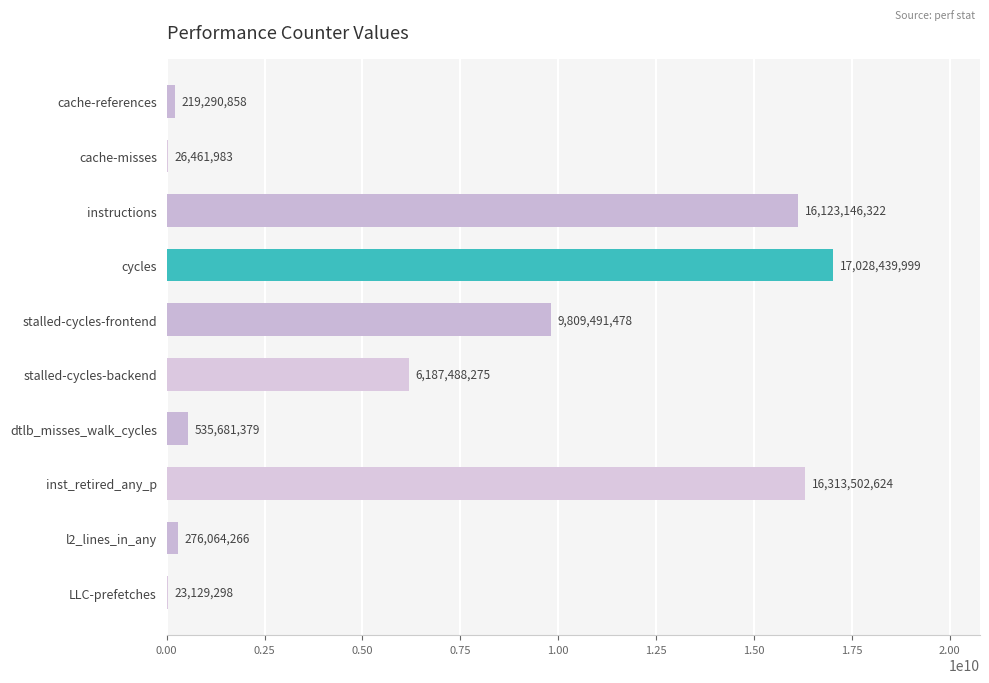

Reading top to bottom, extract all data points from this chart.

cache-references=219290858	cache-misses=26461983	instructions=16123146322	cycles=17028439999	stalled-cycles-frontend=9809491478	stalled-cycles-backend=6187488275	dtlb_misses_walk_cycles=535681379	inst_retired_any_p=16313502624	l2_lines_in_any=276064266	LLC-prefetches=23129298